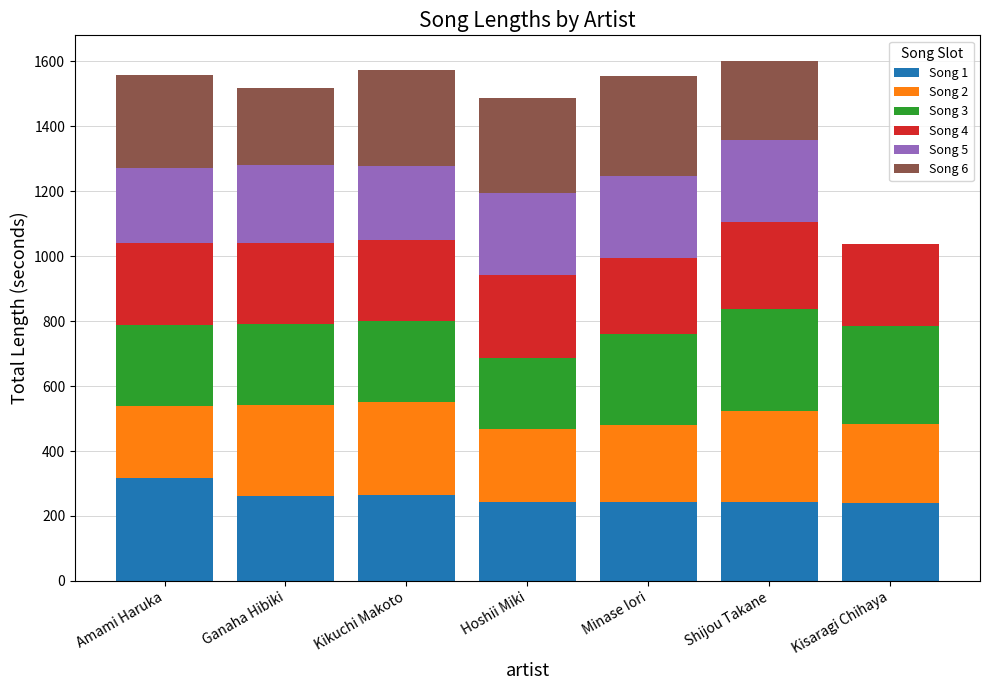

Count the number of categories in the chart.

7